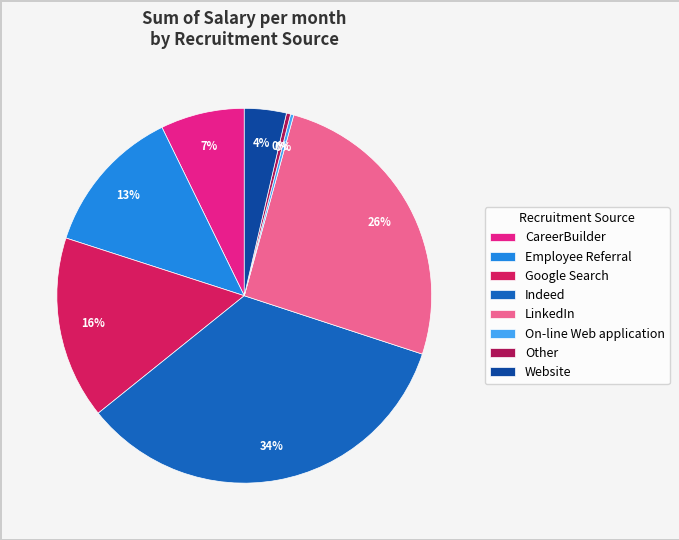

Which has a higher value, Employee Referral or Indeed?

Indeed